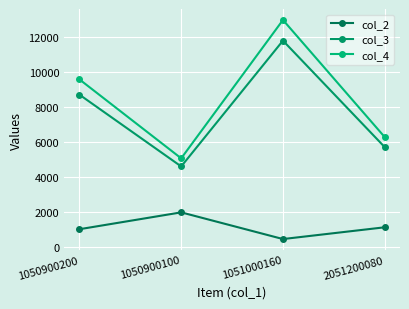

What is the sum of all col_3 values?

30806.8